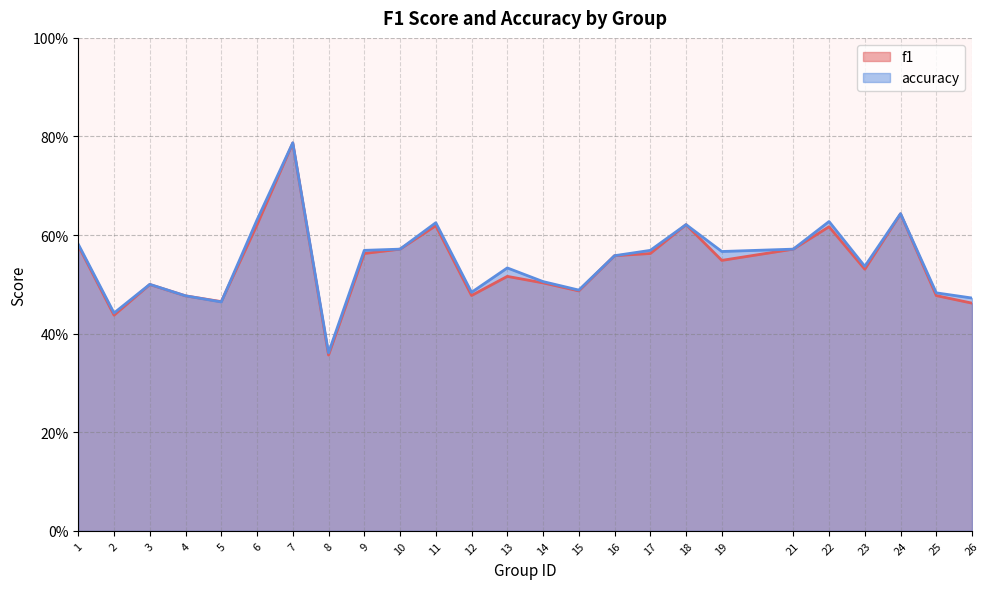

At which category does the chart reach its peak across all series?

7